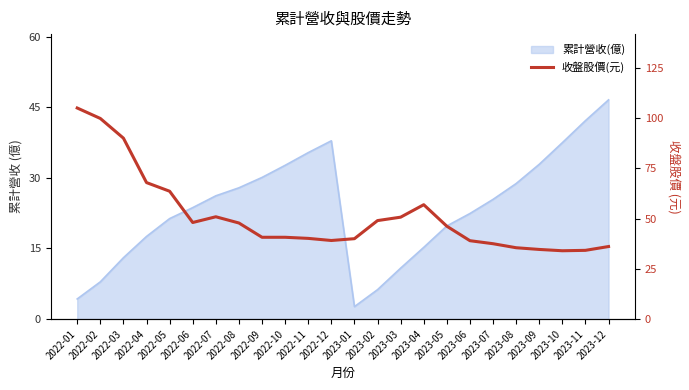

At which category does the data reach its first local valley?

2022-06